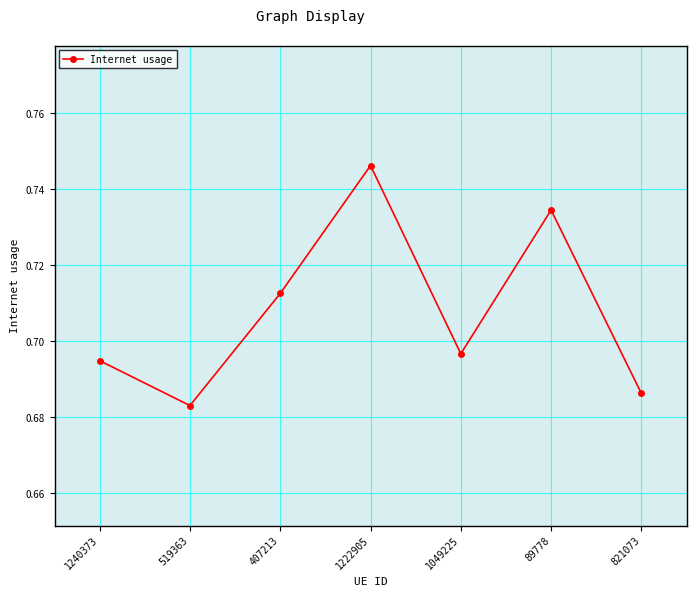

Count the values in the range 0 to 1.

7